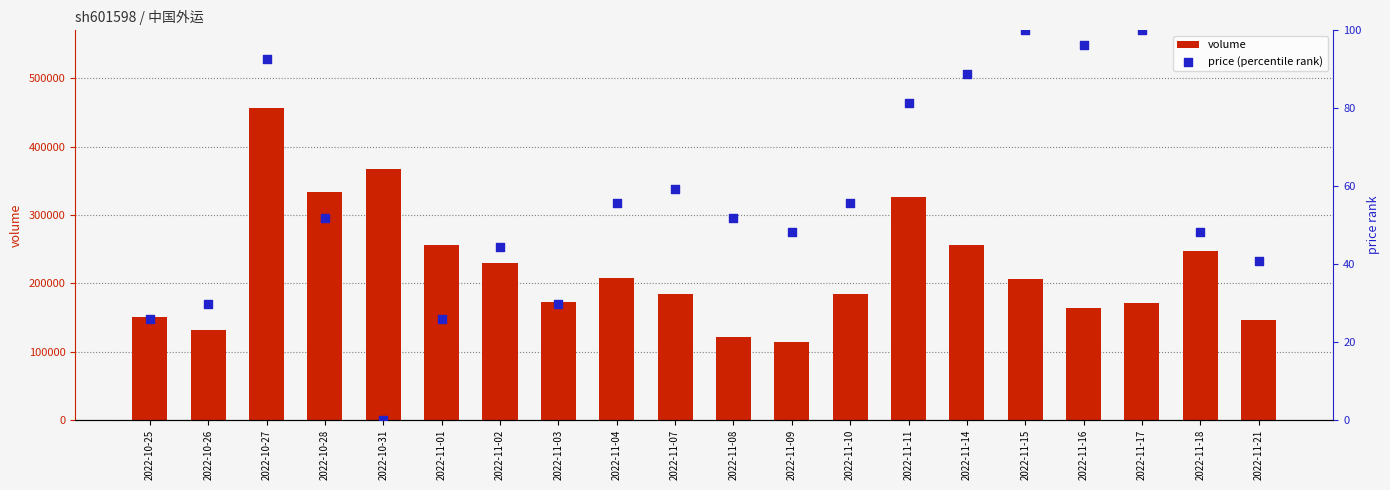

Which series contains the lowest Y value?

price (percentile rank)